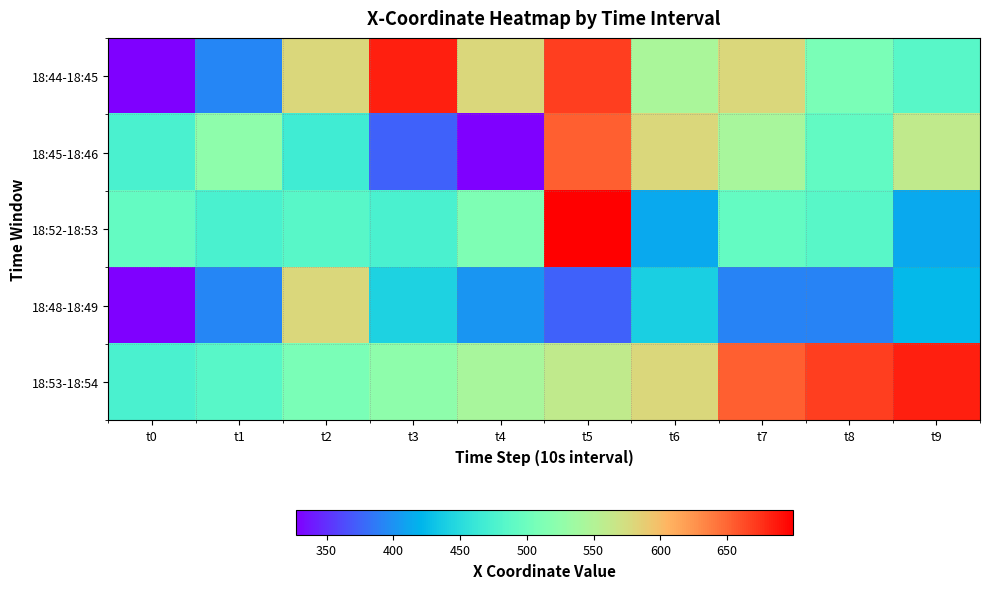

What is the maximum value shown in the chart?

699